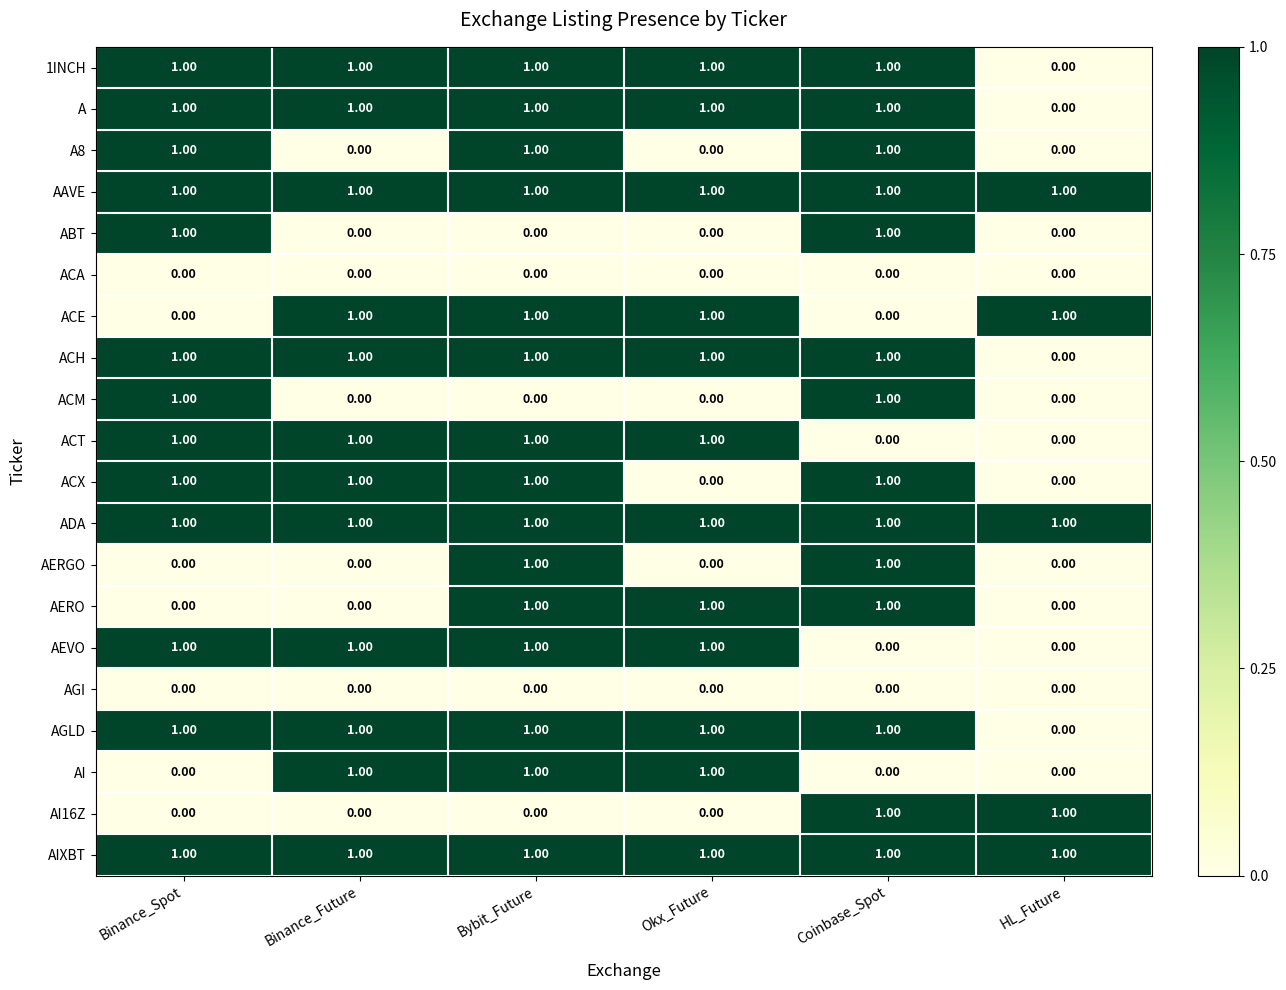

At which category is the sum across all series the highest?

Bybit_Future